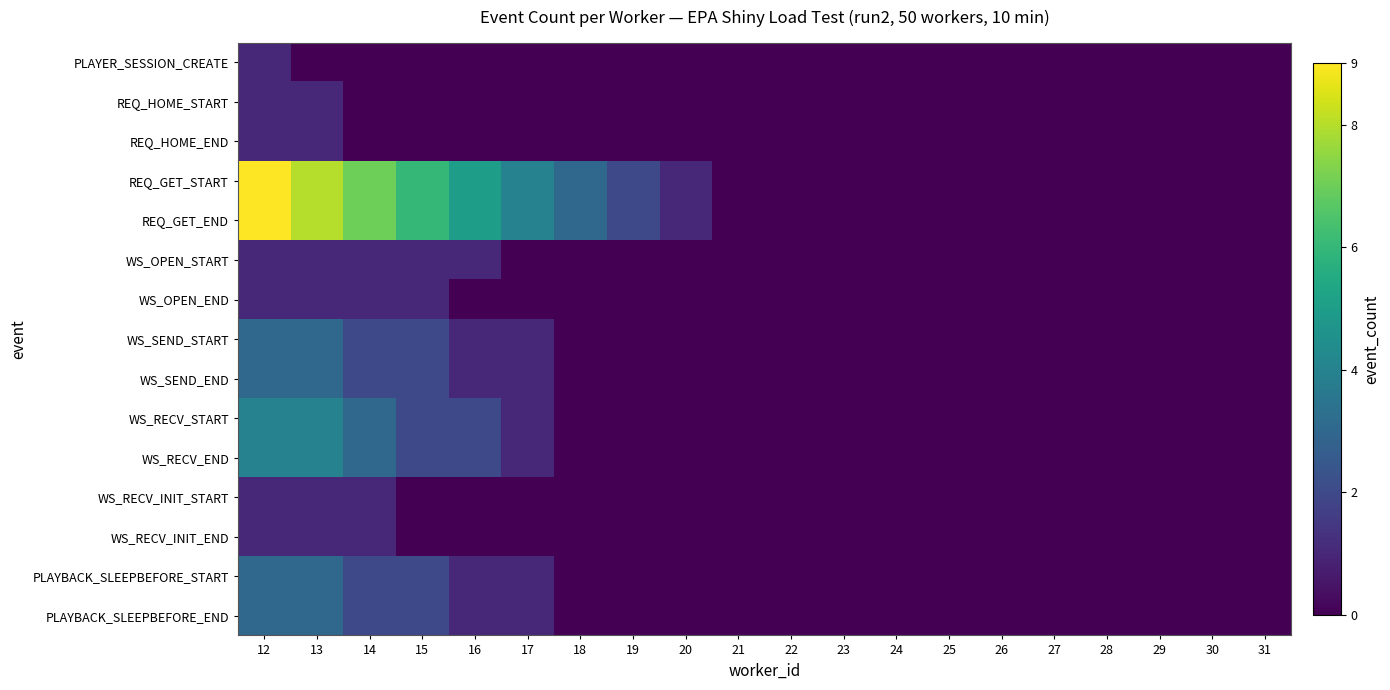

Reading right to left, transcribe all the data shown in this chart.

PLAYER_SESSION_CREATE: 31=0	30=0	29=0	28=0	27=0	26=0	25=0	24=0	23=0	22=0	21=0	20=0	19=0	18=0	17=0	16=0	15=0	14=0	13=0	12=1
REQ_HOME_START: 31=0	30=0	29=0	28=0	27=0	26=0	25=0	24=0	23=0	22=0	21=0	20=0	19=0	18=0	17=0	16=0	15=0	14=0	13=1	12=1
REQ_HOME_END: 31=0	30=0	29=0	28=0	27=0	26=0	25=0	24=0	23=0	22=0	21=0	20=0	19=0	18=0	17=0	16=0	15=0	14=0	13=1	12=1
REQ_GET_START: 31=0	30=0	29=0	28=0	27=0	26=0	25=0	24=0	23=0	22=0	21=0	20=1	19=2	18=3	17=4	16=5	15=6	14=7	13=8	12=9
REQ_GET_END: 31=0	30=0	29=0	28=0	27=0	26=0	25=0	24=0	23=0	22=0	21=0	20=1	19=2	18=3	17=4	16=5	15=6	14=7	13=8	12=9
WS_OPEN_START: 31=0	30=0	29=0	28=0	27=0	26=0	25=0	24=0	23=0	22=0	21=0	20=0	19=0	18=0	17=0	16=1	15=1	14=1	13=1	12=1
WS_OPEN_END: 31=0	30=0	29=0	28=0	27=0	26=0	25=0	24=0	23=0	22=0	21=0	20=0	19=0	18=0	17=0	16=0	15=1	14=1	13=1	12=1
WS_SEND_START: 31=0	30=0	29=0	28=0	27=0	26=0	25=0	24=0	23=0	22=0	21=0	20=0	19=0	18=0	17=1	16=1	15=2	14=2	13=3	12=3
WS_SEND_END: 31=0	30=0	29=0	28=0	27=0	26=0	25=0	24=0	23=0	22=0	21=0	20=0	19=0	18=0	17=1	16=1	15=2	14=2	13=3	12=3
WS_RECV_START: 31=0	30=0	29=0	28=0	27=0	26=0	25=0	24=0	23=0	22=0	21=0	20=0	19=0	18=0	17=1	16=2	15=2	14=3	13=4	12=4
WS_RECV_END: 31=0	30=0	29=0	28=0	27=0	26=0	25=0	24=0	23=0	22=0	21=0	20=0	19=0	18=0	17=1	16=2	15=2	14=3	13=4	12=4
WS_RECV_INIT_START: 31=0	30=0	29=0	28=0	27=0	26=0	25=0	24=0	23=0	22=0	21=0	20=0	19=0	18=0	17=0	16=0	15=0	14=1	13=1	12=1
WS_RECV_INIT_END: 31=0	30=0	29=0	28=0	27=0	26=0	25=0	24=0	23=0	22=0	21=0	20=0	19=0	18=0	17=0	16=0	15=0	14=1	13=1	12=1
PLAYBACK_SLEEPBEFORE_START: 31=0	30=0	29=0	28=0	27=0	26=0	25=0	24=0	23=0	22=0	21=0	20=0	19=0	18=0	17=1	16=1	15=2	14=2	13=3	12=3
PLAYBACK_SLEEPBEFORE_END: 31=0	30=0	29=0	28=0	27=0	26=0	25=0	24=0	23=0	22=0	21=0	20=0	19=0	18=0	17=1	16=1	15=2	14=2	13=3	12=3